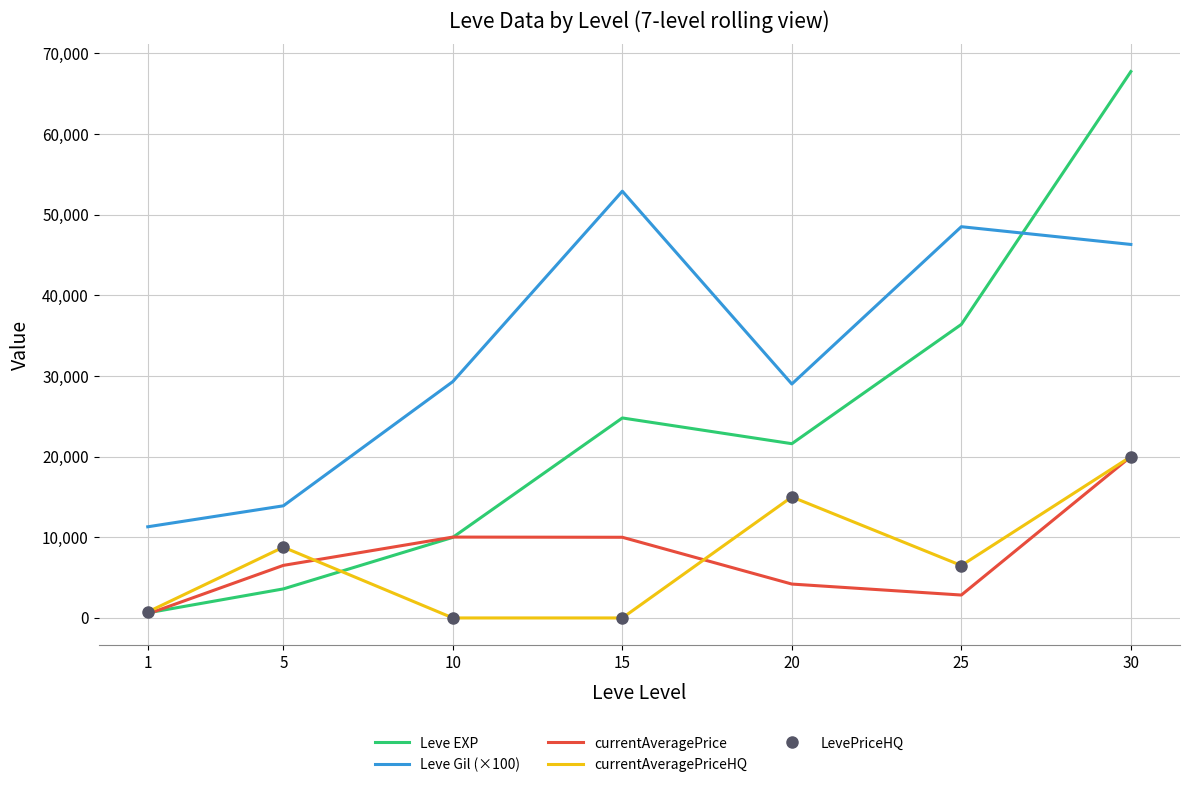

Where is Leve Gil (×100) nearest to the value 32100?

10